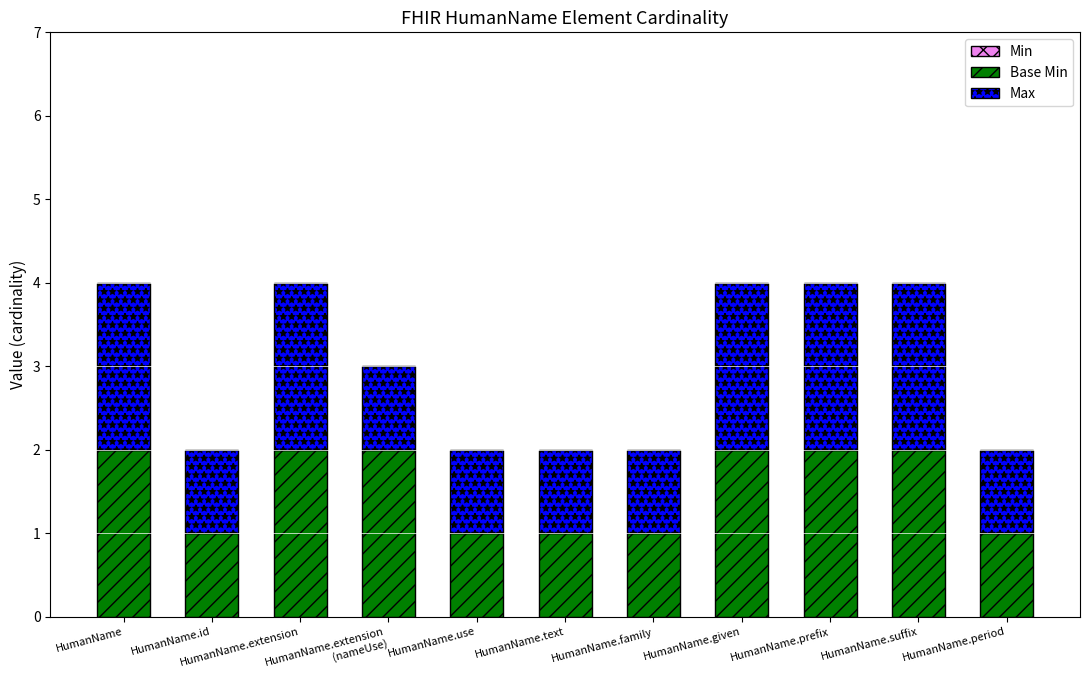

The value of Base Min at HumanName.suffix is 2. True or false?

True